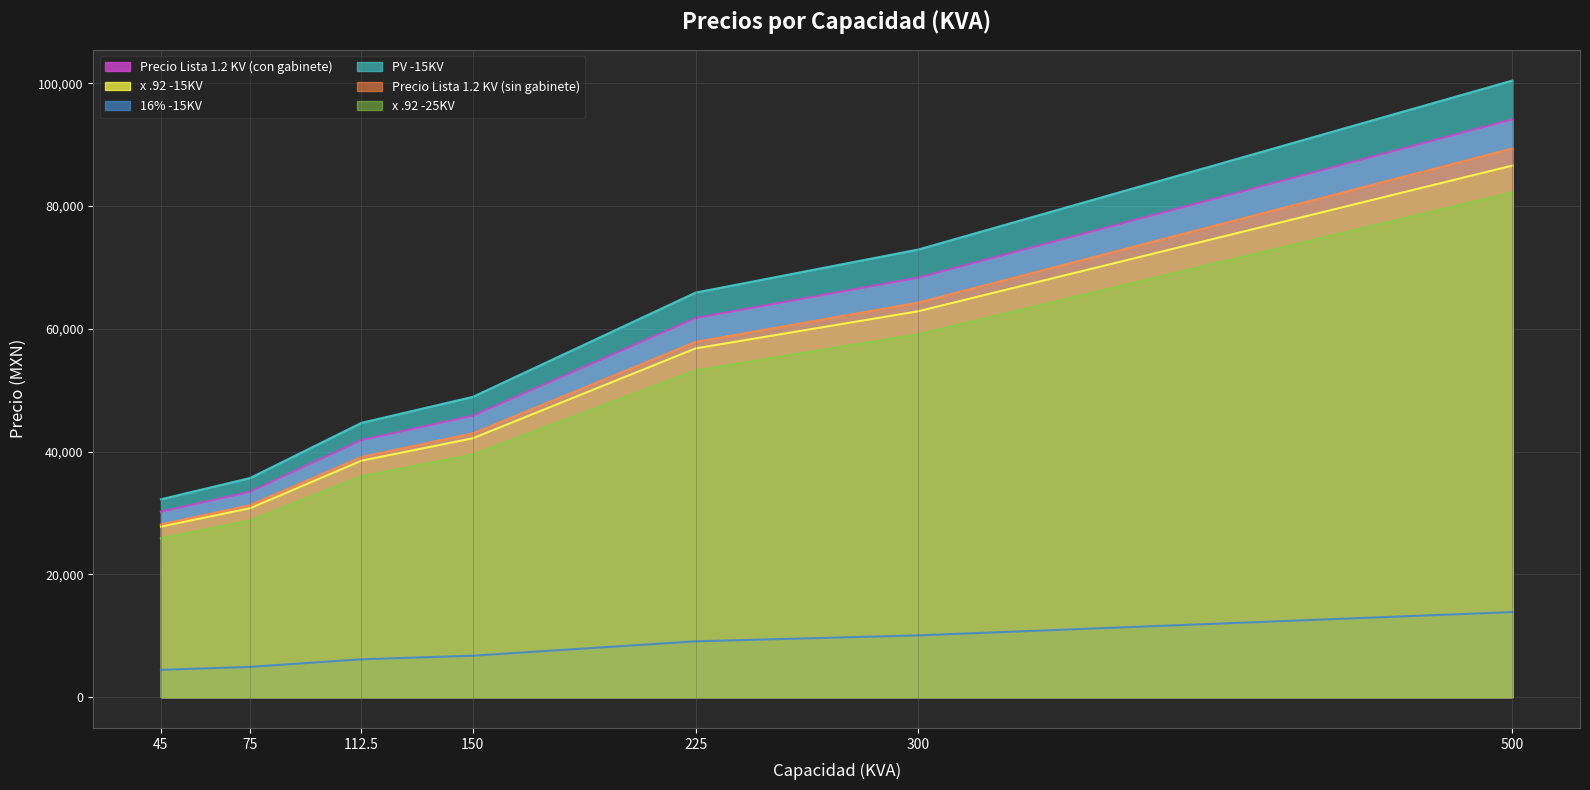

Which series has the largest range (max minus min)?

PV -15KV